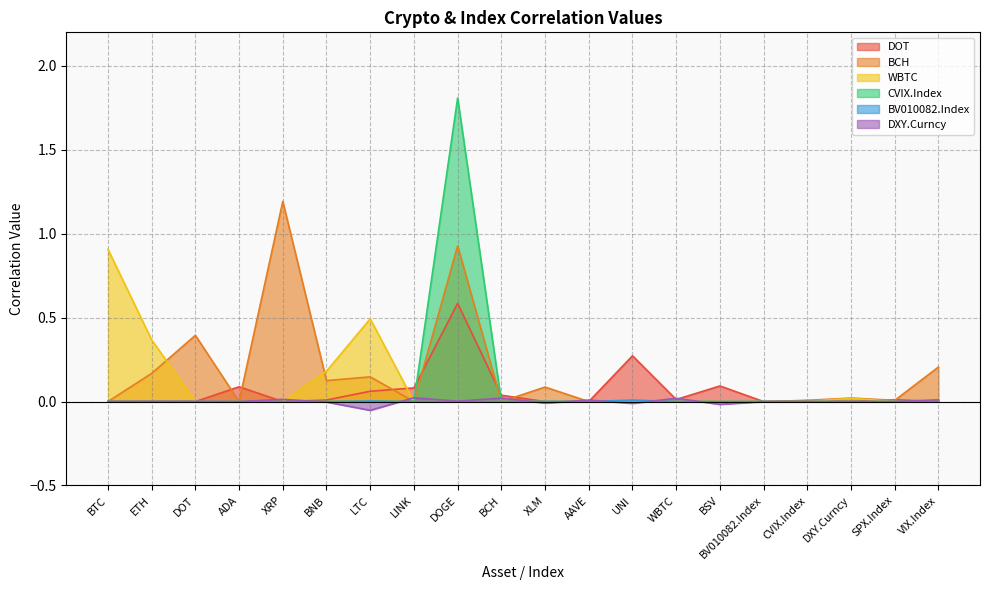

List the labels in order of DOT value, smallest first.

BTC, ETH, DOT, XRP, XLM, AAVE, BV010082.Index, VIX.Index, DXY.Curncy, CVIX.Index, BNB, SPX.Index, WBTC, BCH, LTC, LINK, ADA, BSV, UNI, DOGE